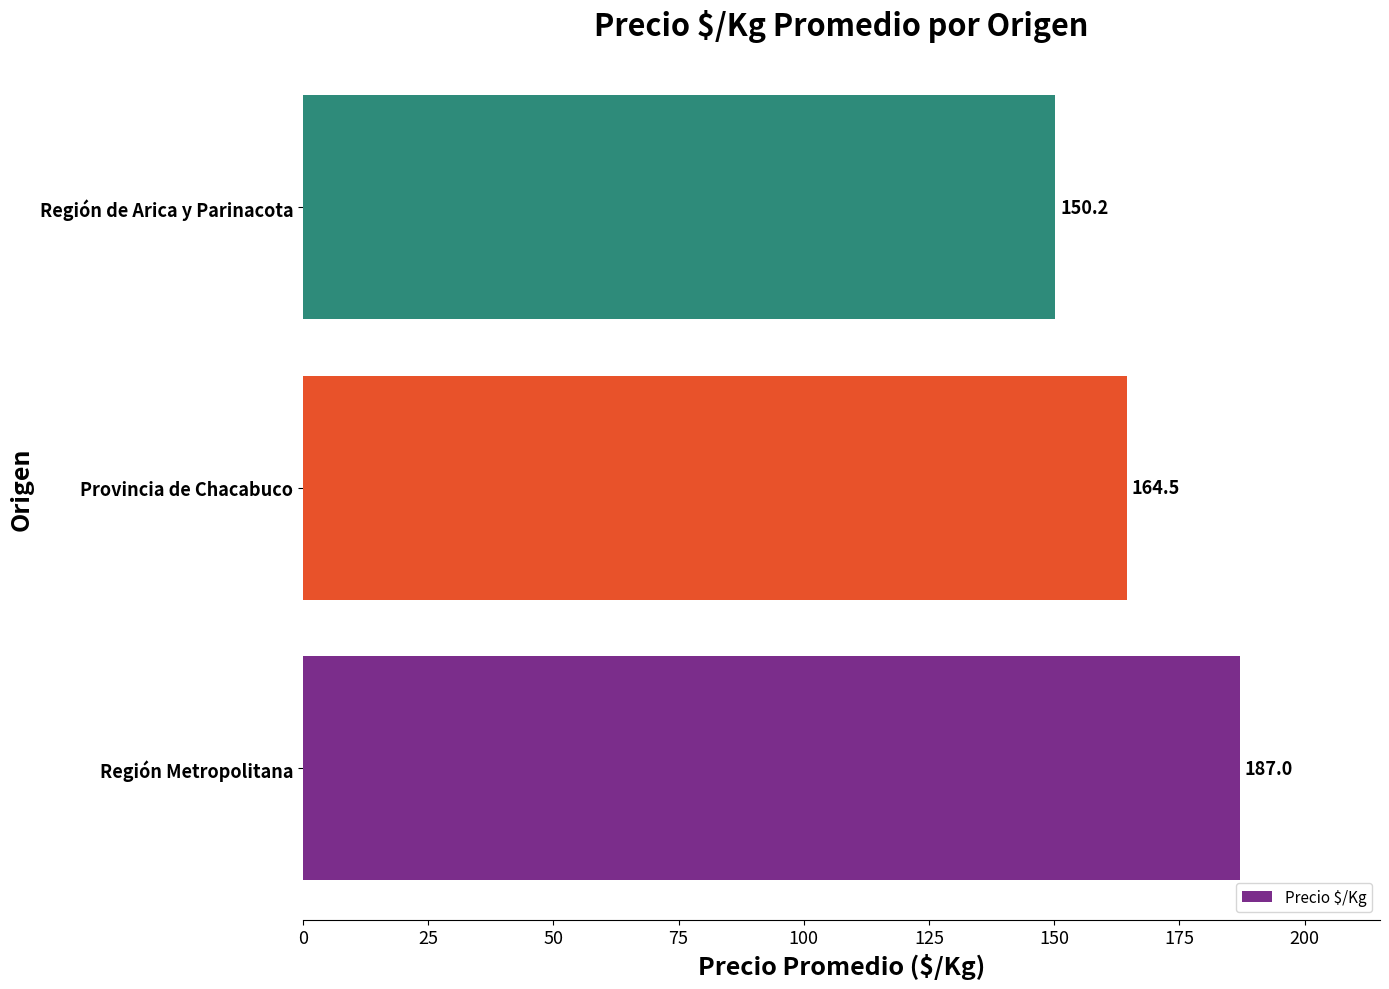

How many data points are less than 164?

1